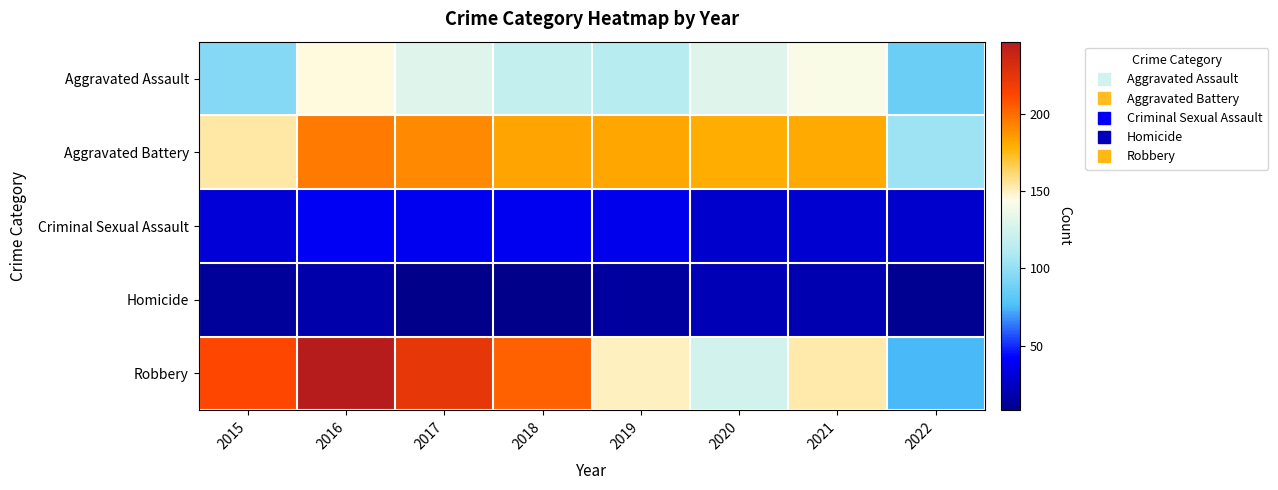

List the series in order of their peak value, lowest first.

Homicide, Criminal Sexual Assault, Aggravated Assault, Aggravated Battery, Robbery